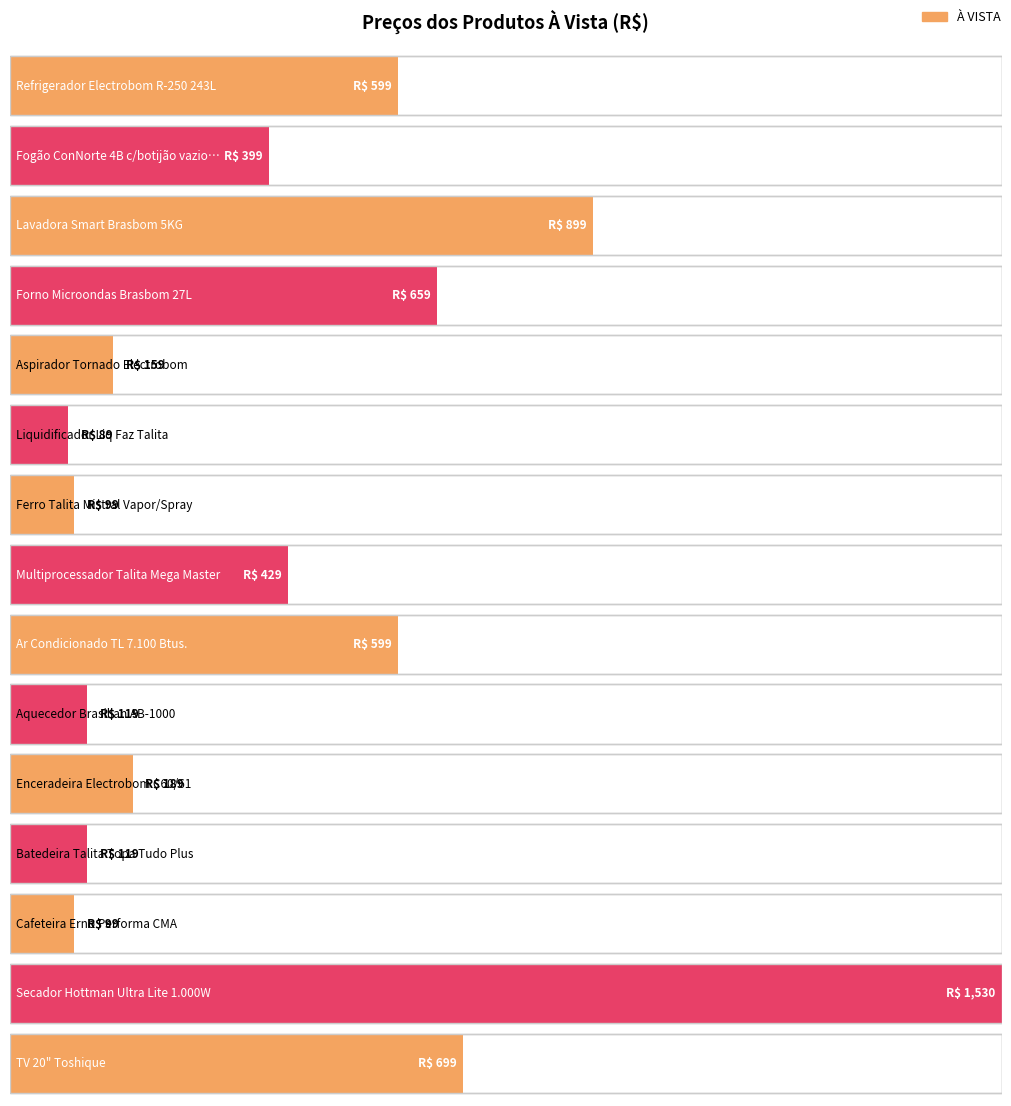

What is the average value?

446